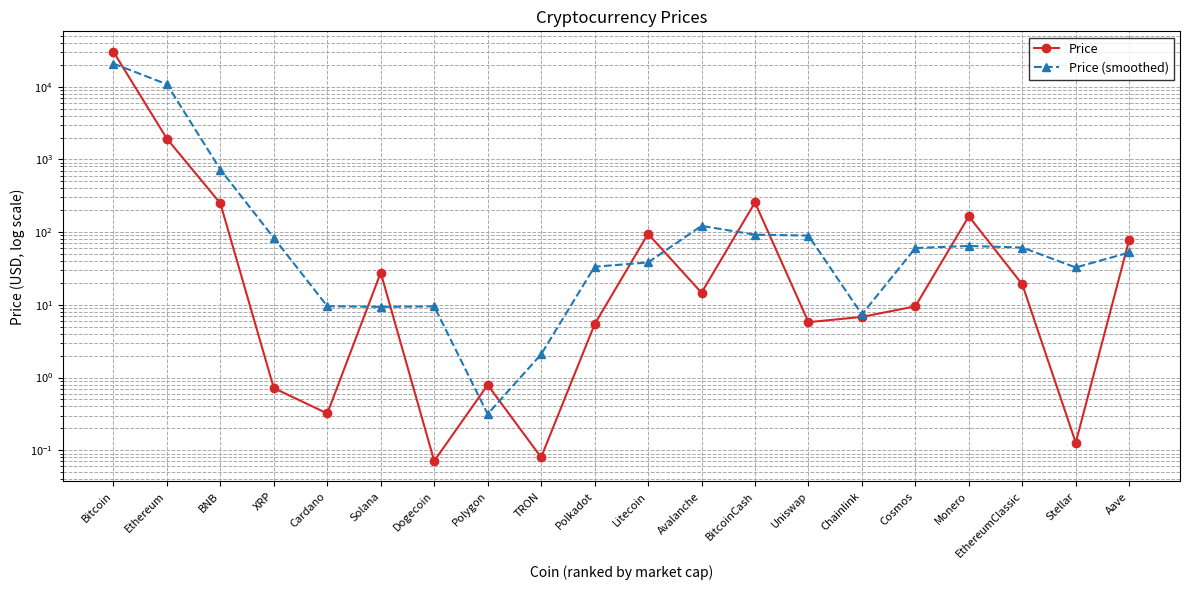

What is the difference between the maximum and minimum values in the Price series?

30274.4